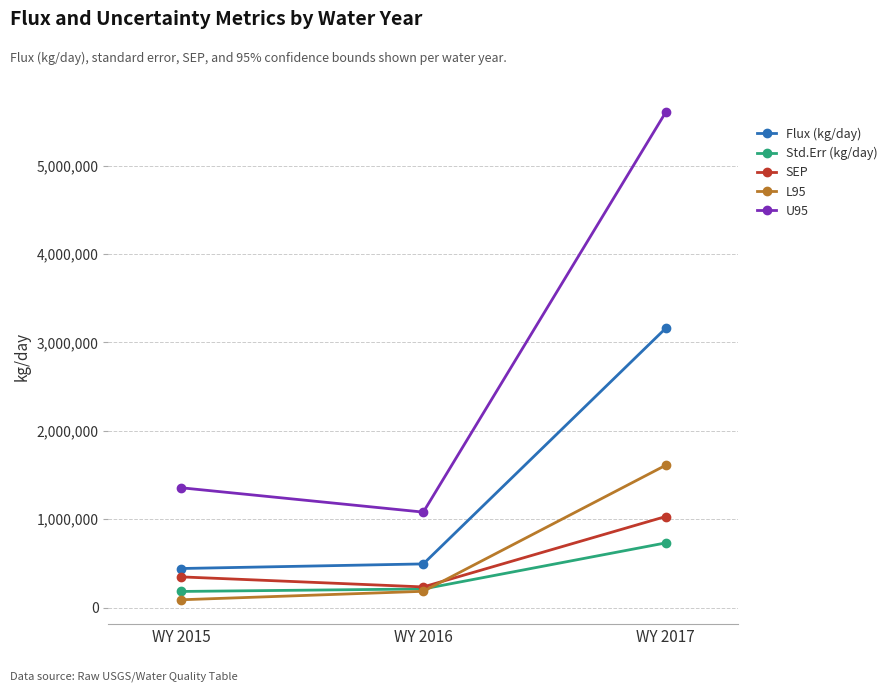

True or false: Flux (kg/day) has a value of 5541760.2 at WY 2017.

False